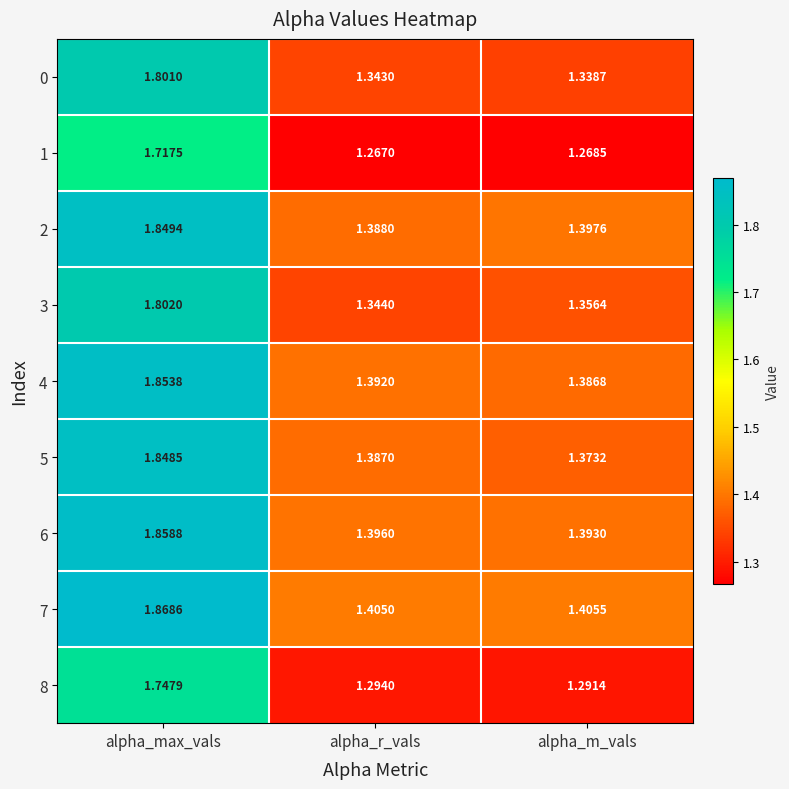

At which label is 2 closest to 1?

alpha_r_vals